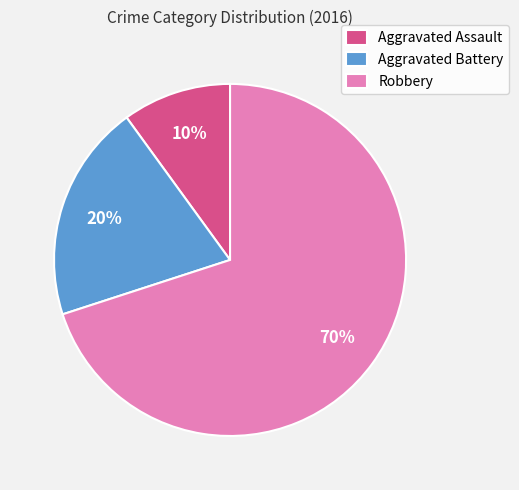

Is it true that Robbery is 70% of the pie?

True